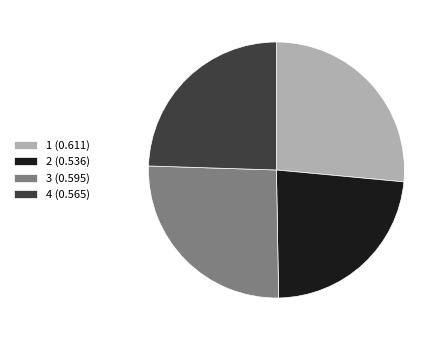

True or false: 4 accounts for 37% of the total.

False